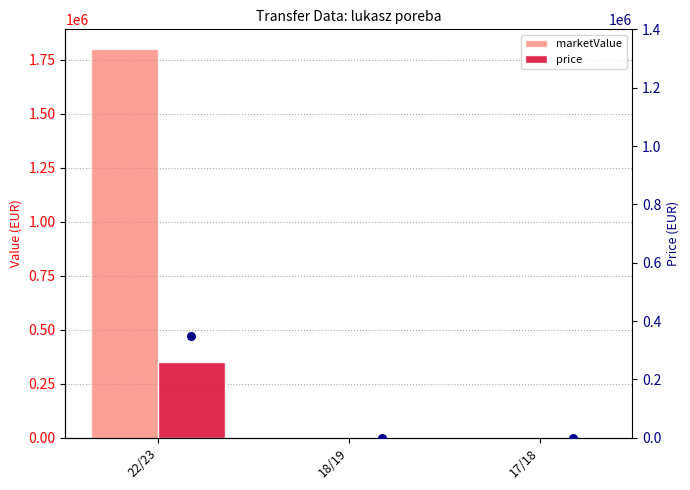

Is the value of price at 18/19 greater than the value of marketValue at 17/18?

No